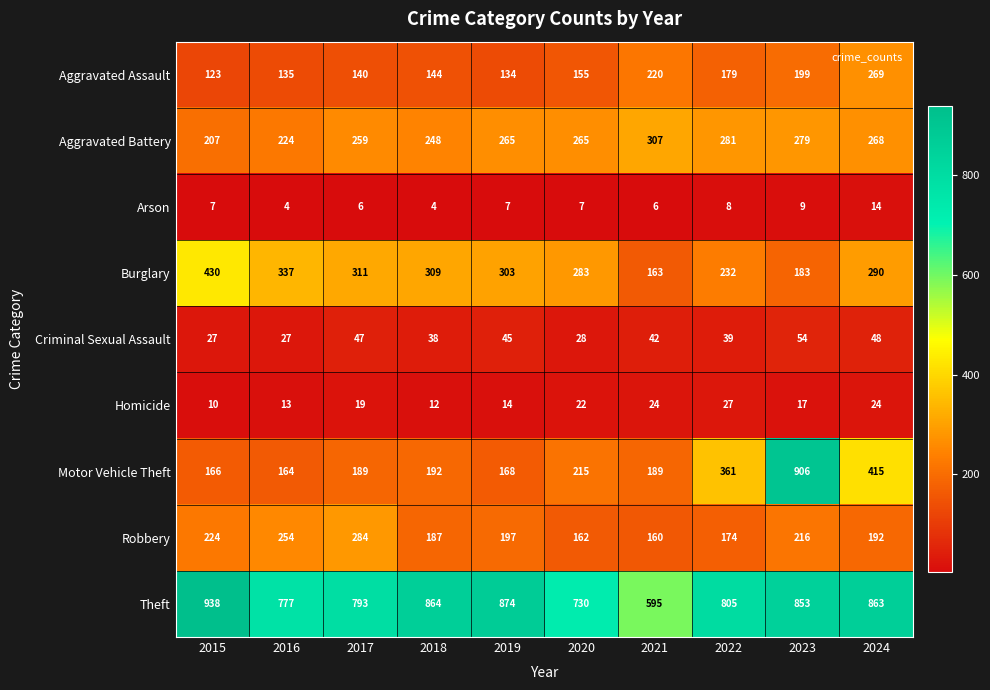

The value of Aggravated Battery at 2020 is 265. True or false?

True